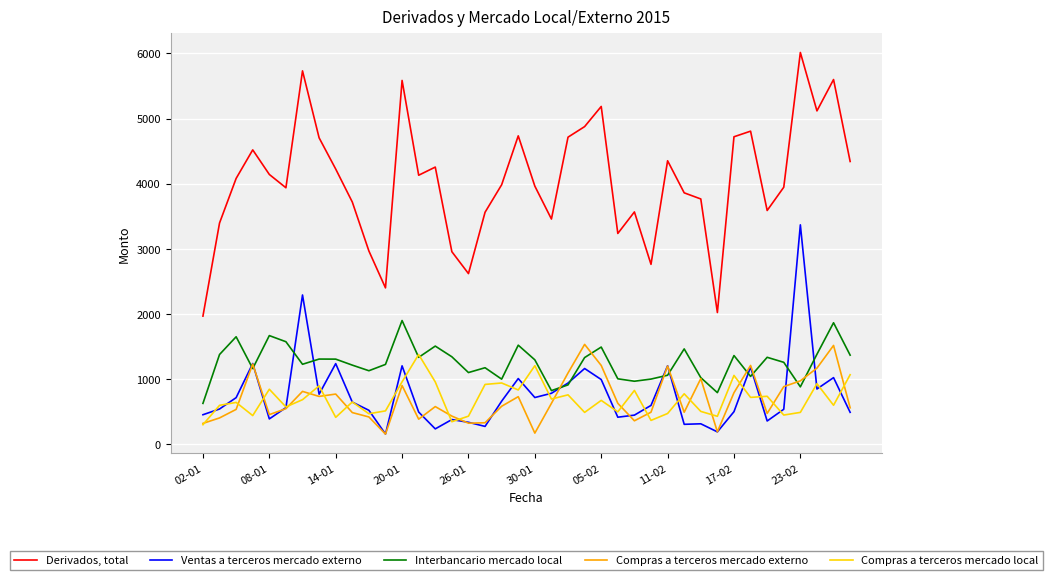

Which series has the largest range (max minus min)?

Derivados, total